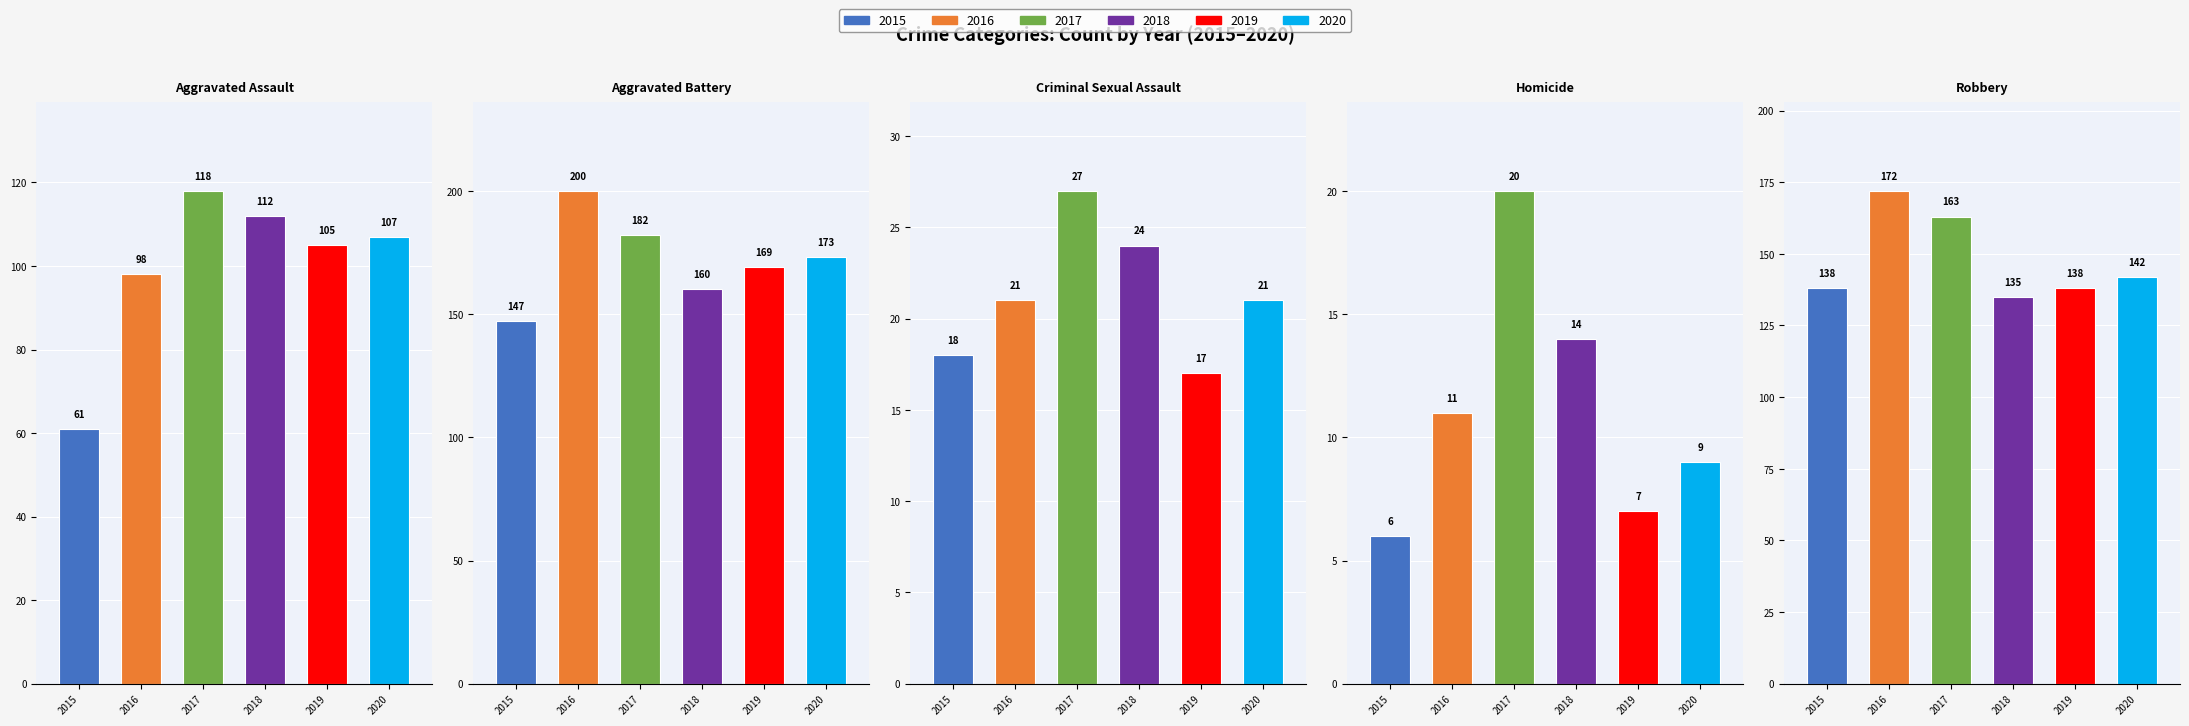

Rank the series by their maximum value, from lowest to highest.

2015, 2018, 2019, 2020, 2017, 2016